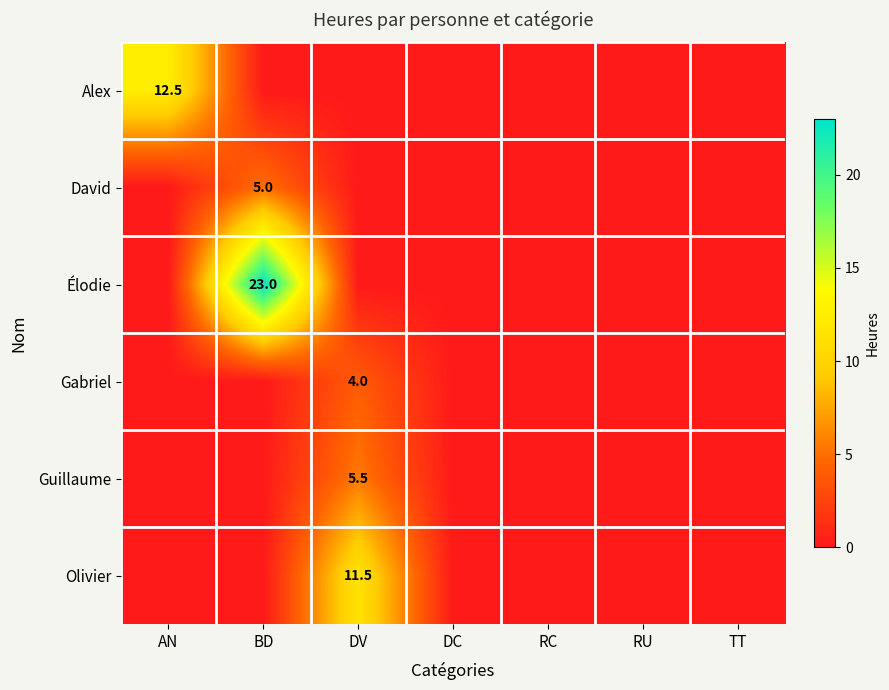

Is it true that Guillaume equals 5.5 at DV?

True